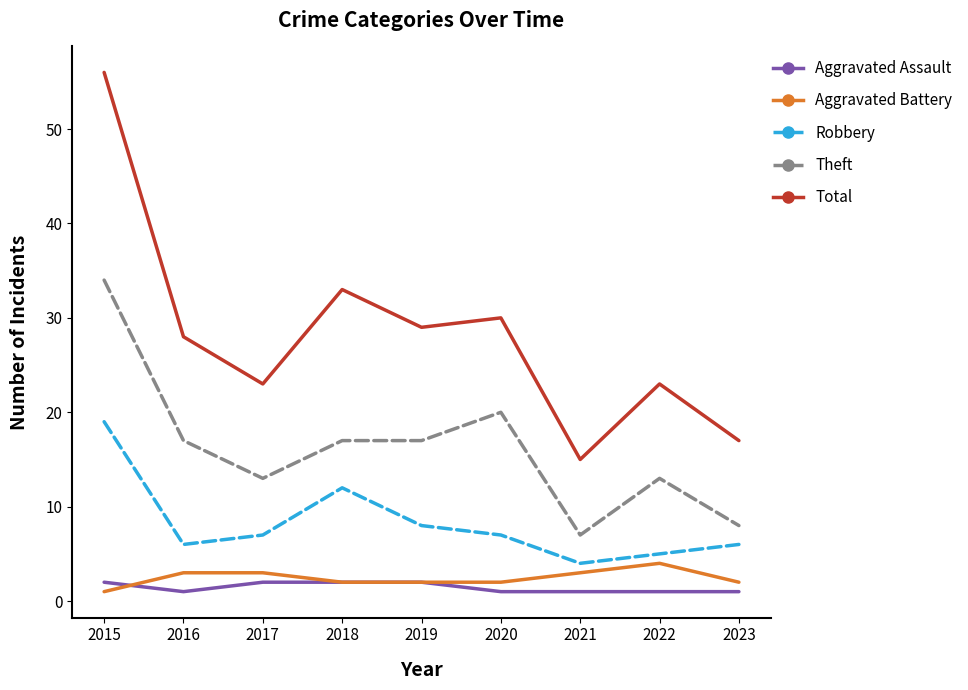

Which series has the largest range (max minus min)?

Total